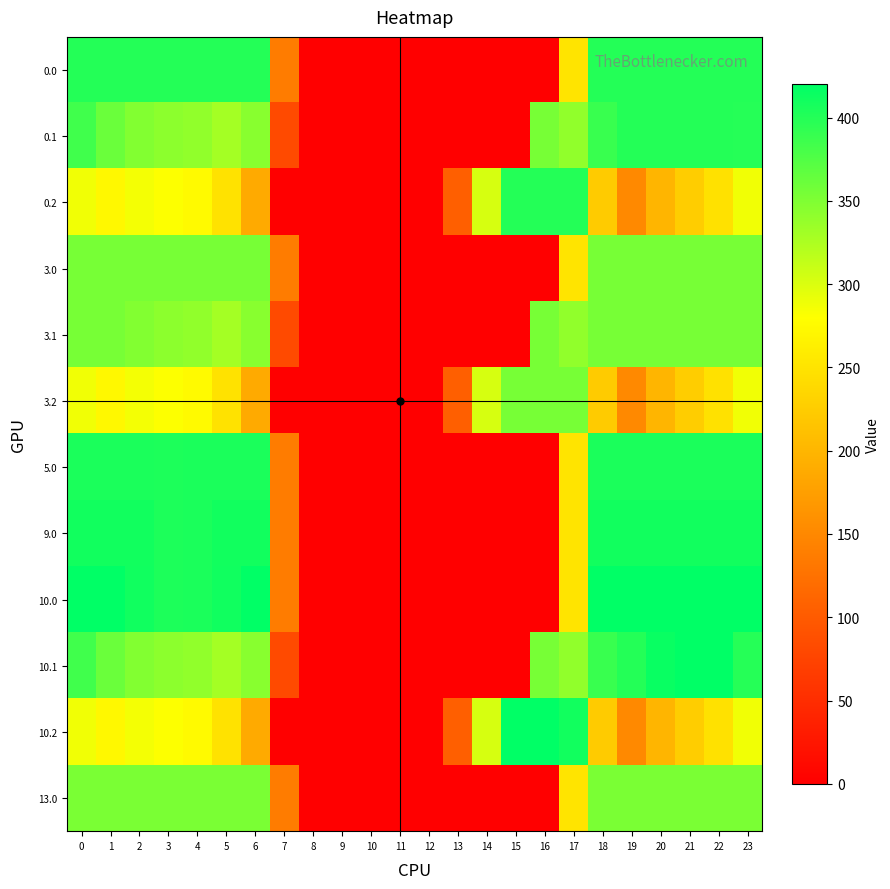

How many series are shown in this chart?

12